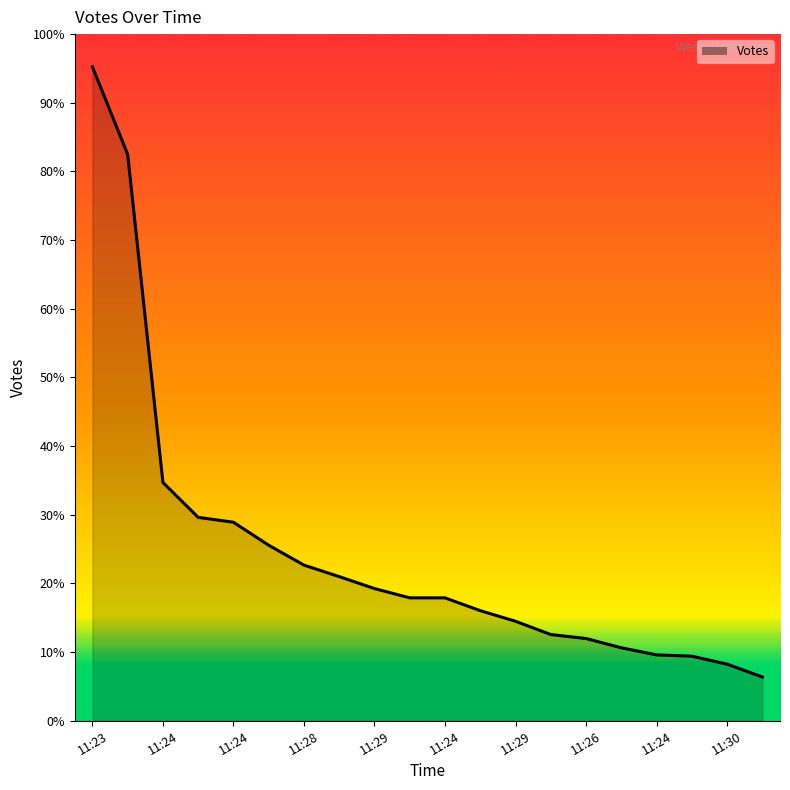

Does the chart display data point markers on the line(s)?

No